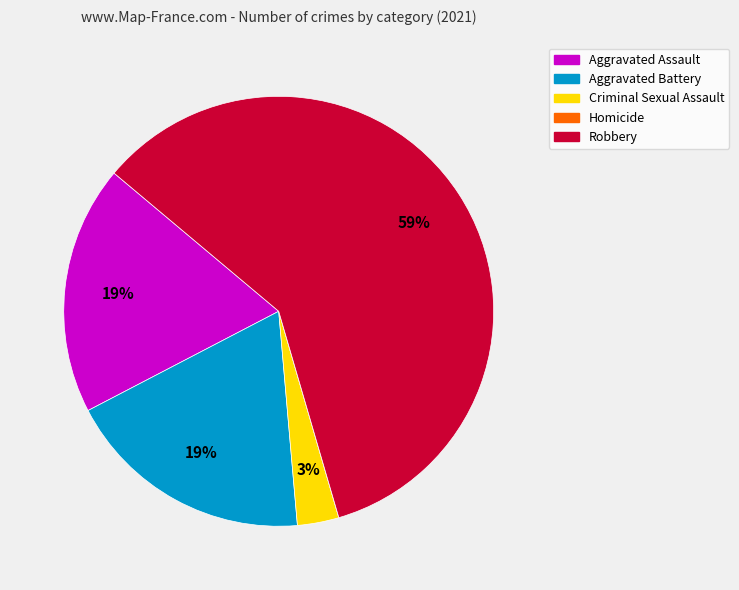

What percentage is the Aggravated Battery slice, to the nearest percent?

19%